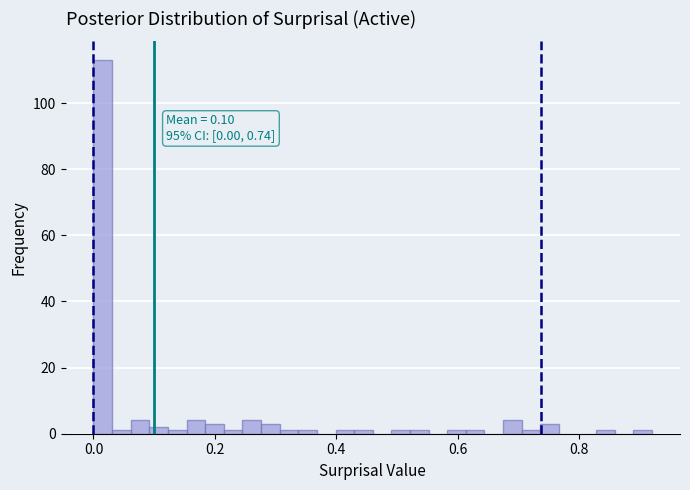

Read against the x-axis, roughly where is the centre of the tallest bar?

0.02